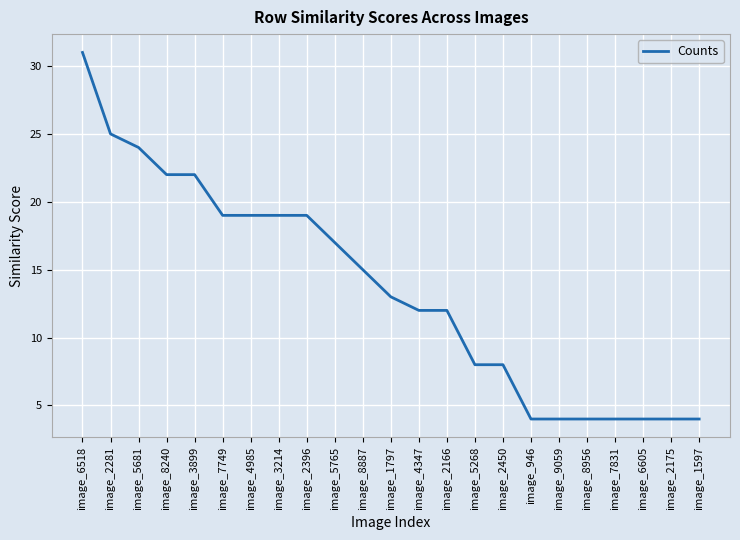

What is the minimum value shown in the chart?

4